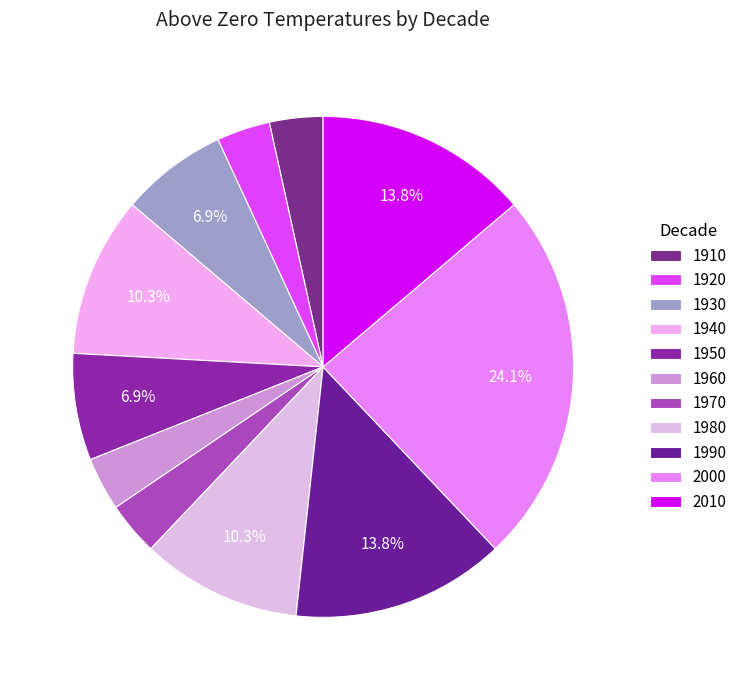

What is the largest slice in the pie chart?

2000